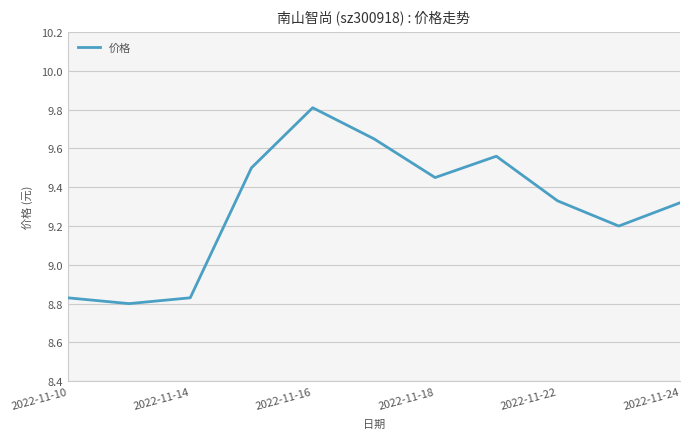

What is the maximum value shown in the chart?

9.8